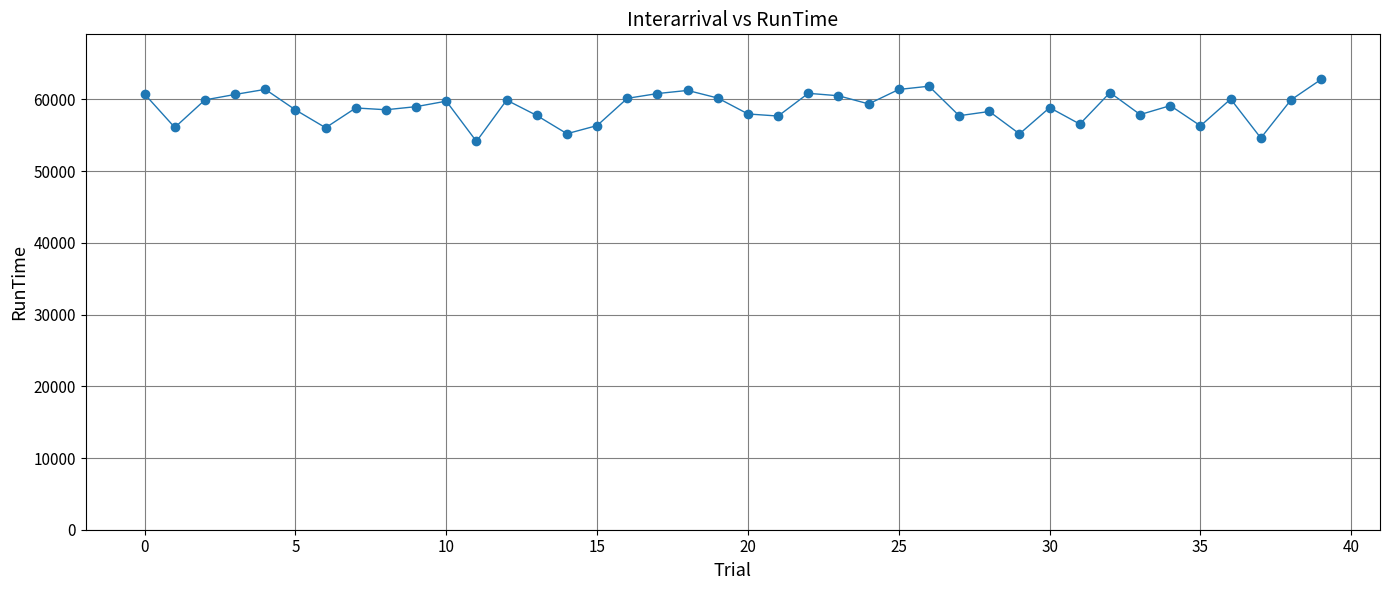

What is the value of the 2nd point from the left?

56086.6